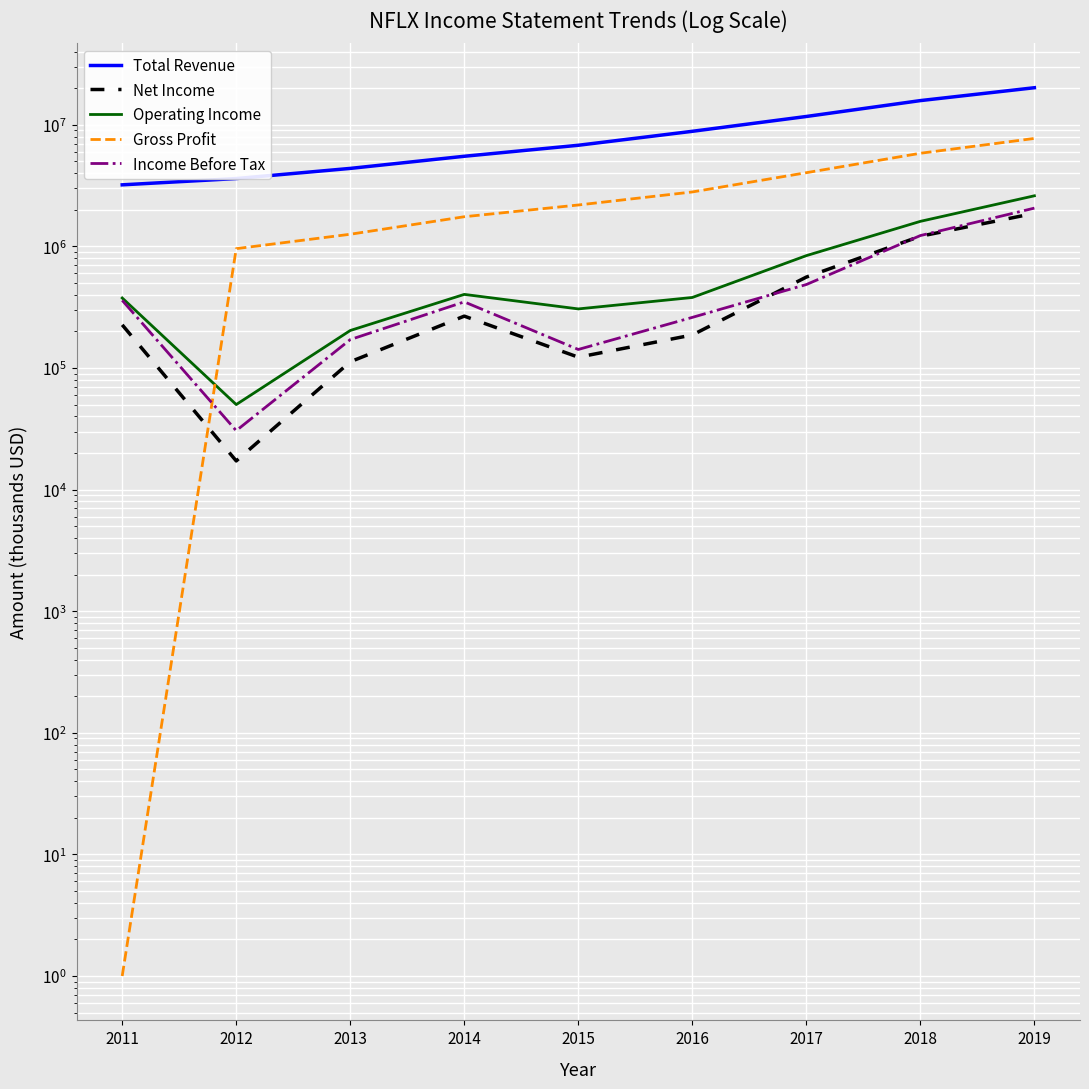

Reading left to right, what are all the values shown in this chart?

Total Revenue: 2011=3204600	2012=3609300	2013=4374600	2014=5504700	2015=6779500	2016=8830700	2017=11692700	2018=15794300	2019=20156400
Net Income: 2011=226100	2012=17200	2013=112400	2014=266800	2015=122600	2016=186700	2017=558900	2018=1211200	2019=1866900
Operating Income: 2011=376100	2012=50000	2013=203200	2014=402600	2015=305800	2016=379800	2017=838700	2018=1605200	2019=2604300
Gross Profit: 2011=1	2012=957200	2013=1257400	2014=1751900	2015=2188000	2016=2800800	2017=4033000	2018=5826800	2019=7716200
Income Before Tax: 2011=359500	2012=30500	2013=171100	2014=349400	2015=141900	2016=260500	2017=485300	2018=1226500	2019=2062200